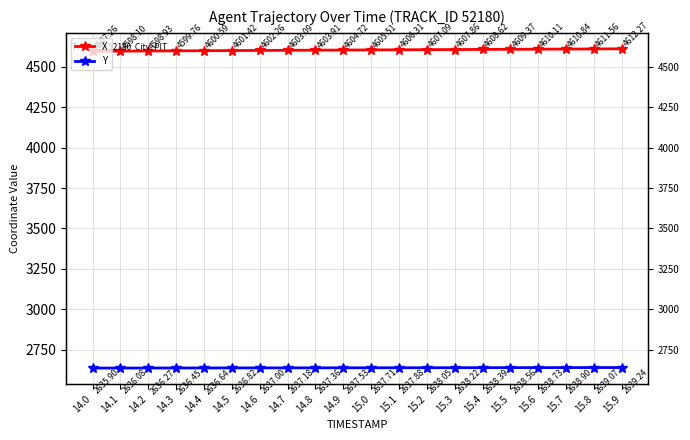

The X series shows 6310.2 at 14.7. True or false?

False